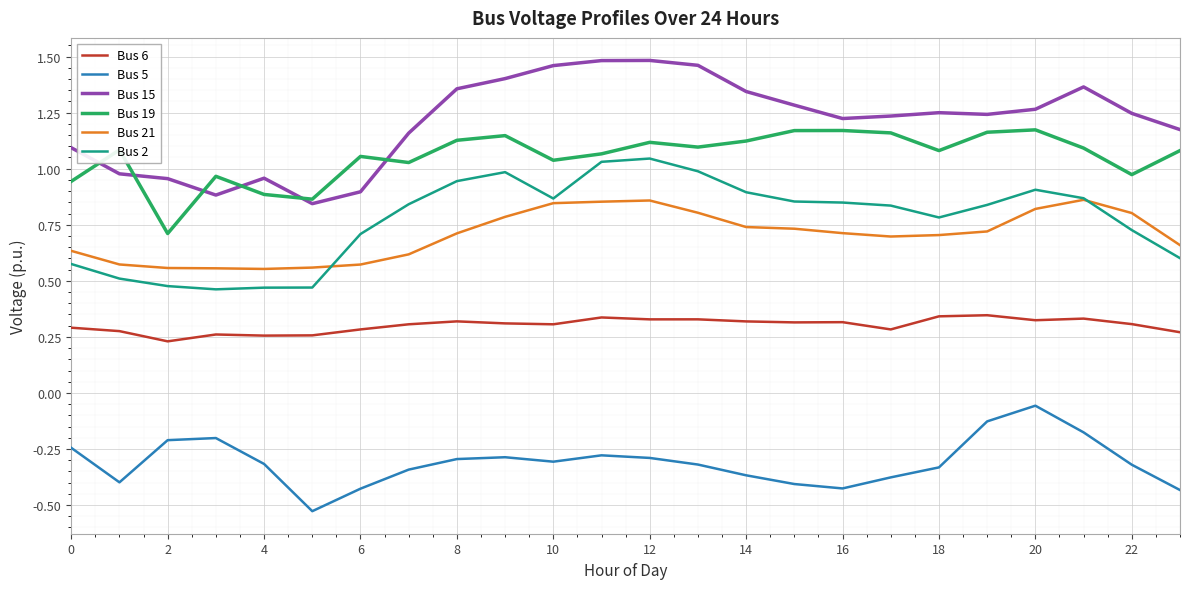

Which series has the widest spread of values?

Bus 15